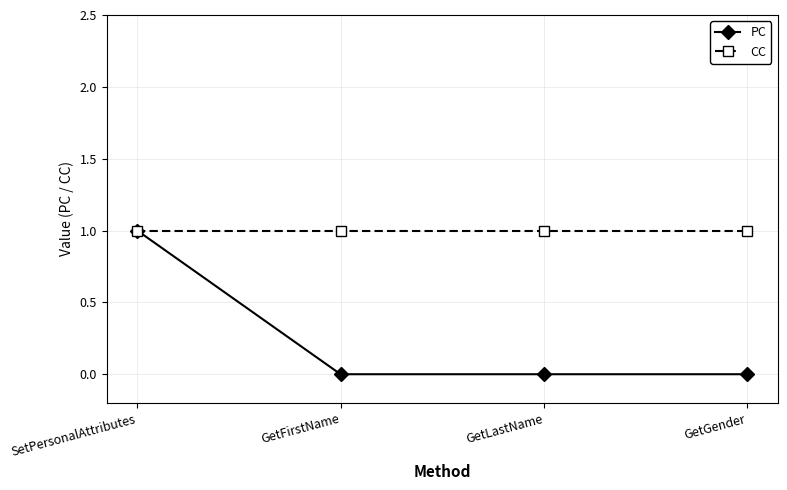

Which series has the largest total across all categories?

CC